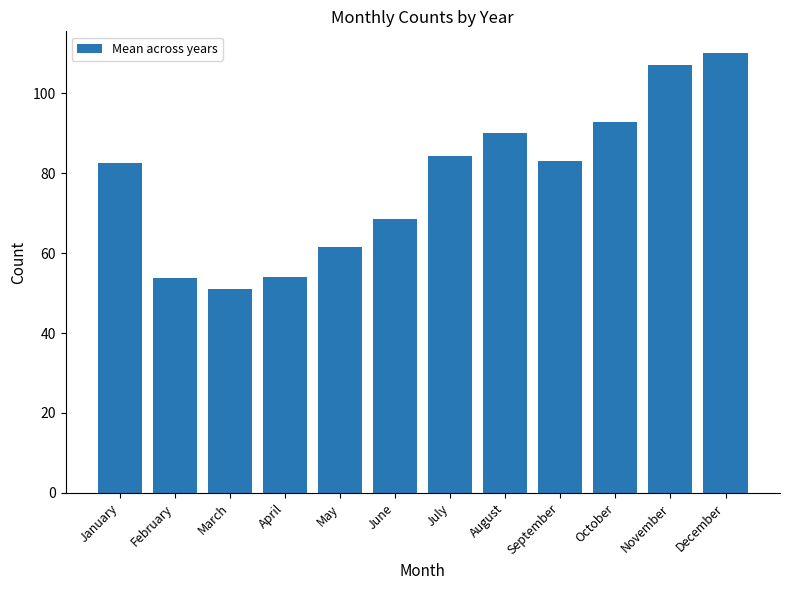

True or false: the data shows 107.1 at November.

True